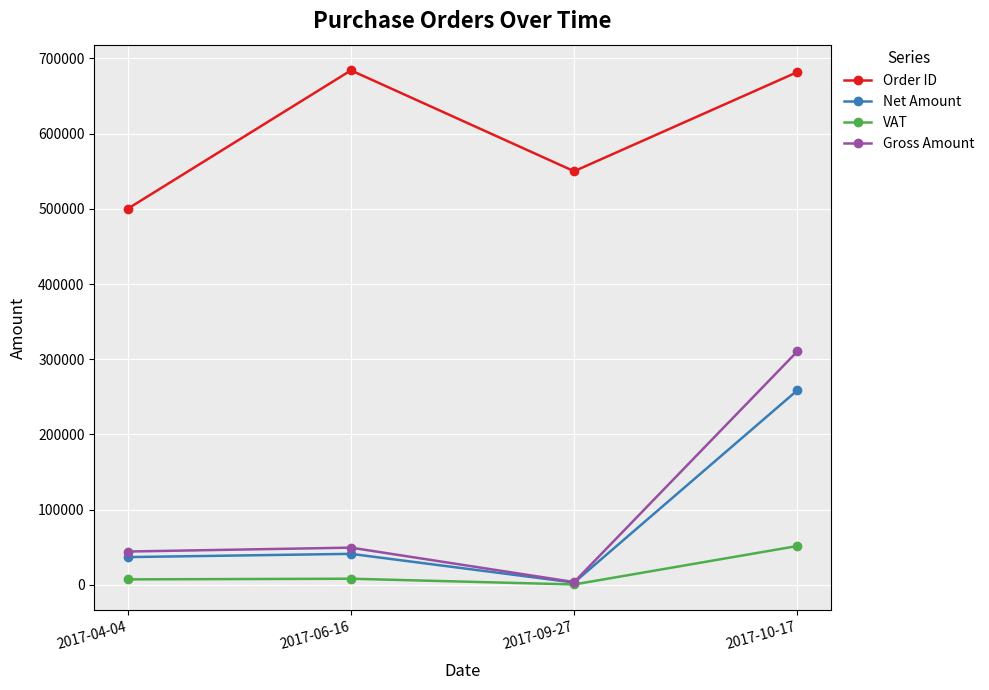

What are all the series names shown in the legend?

Order ID, Net Amount, VAT, Gross Amount